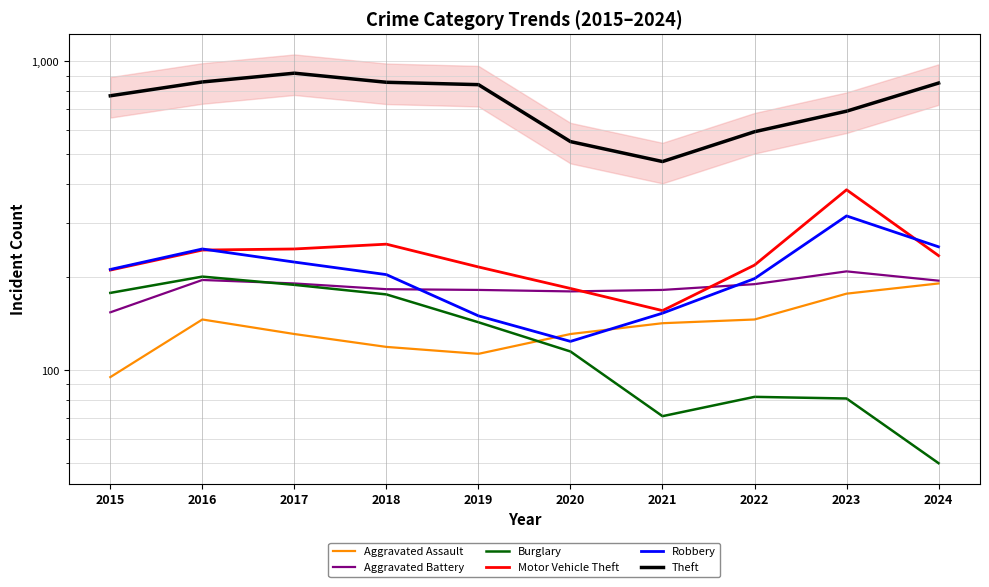

What is the difference between the highest and lowest values at 2015?

679